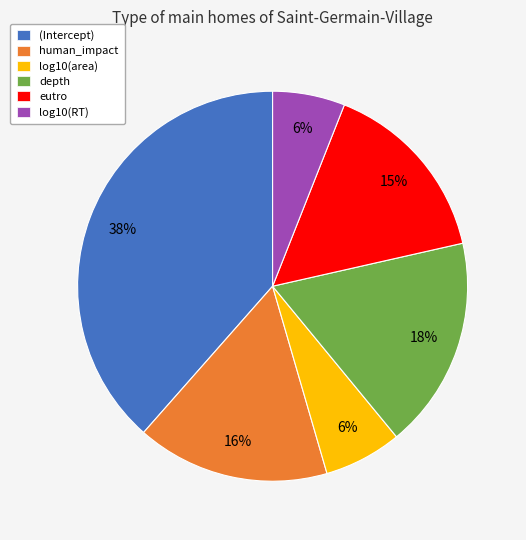

Which slice is the largest?

(Intercept)